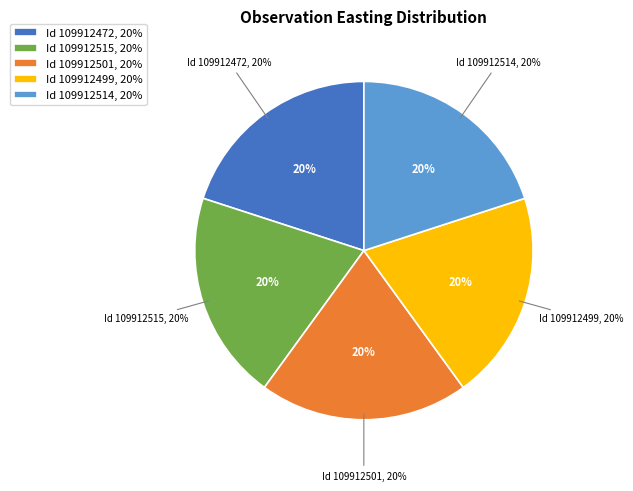

True or false: 109912515 accounts for 31% of the total.

False